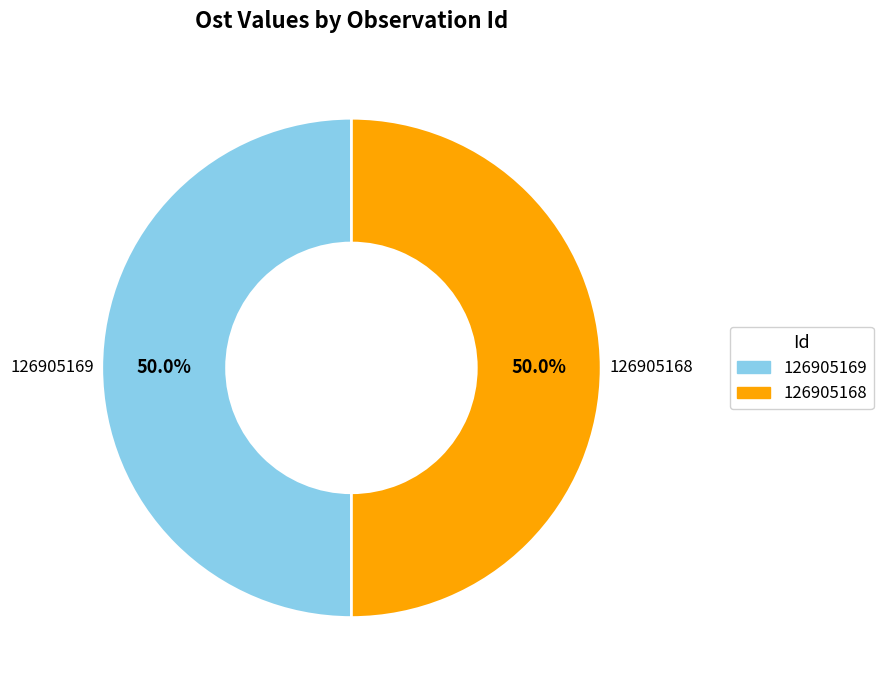

Approximately how many times larger is the value at 126905169 compared to 126905168?

1.0